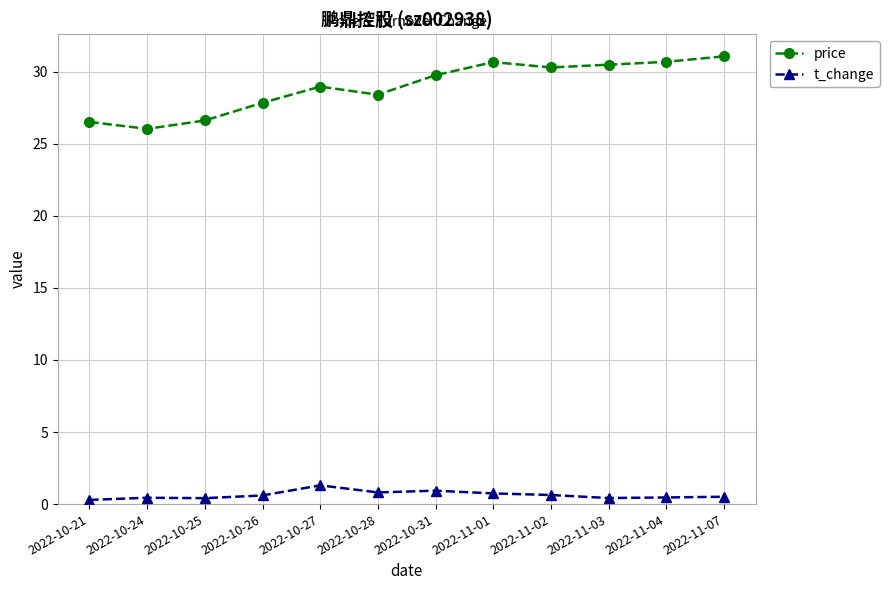

At which category does the chart reach its peak across all series?

2022-11-07